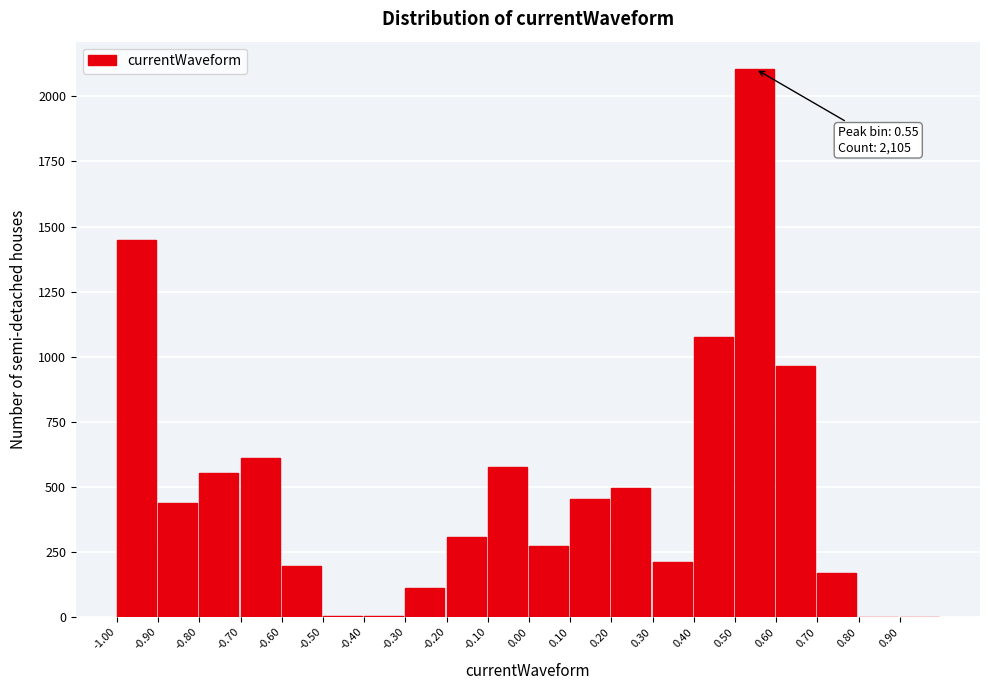

Which range on the x-axis has the tallest bar?

0.5 to 0.6